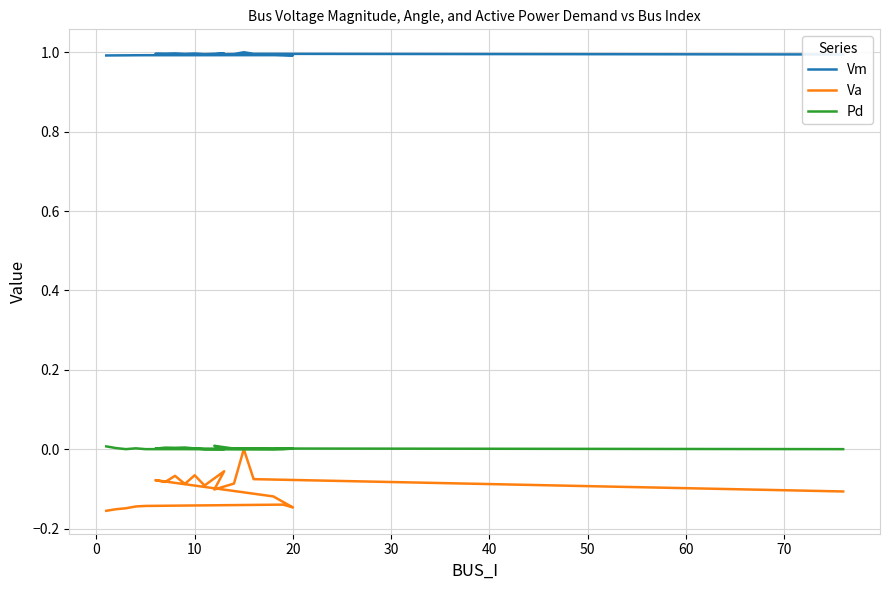

In Pd, how many points are lower than both neighbors (excluding endpoints)?

4